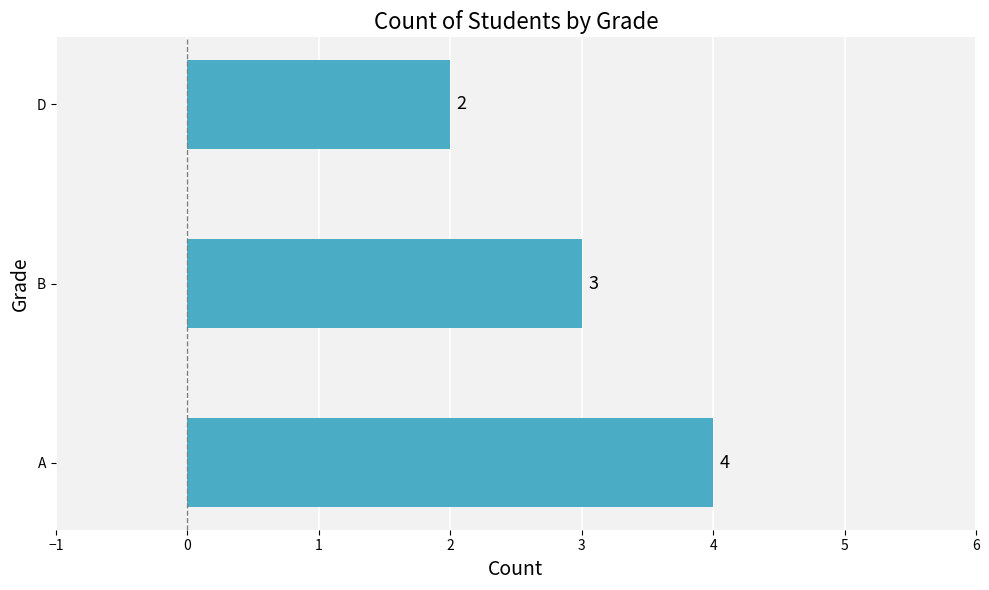

Rank the categories by value from highest to lowest.

A, B, D